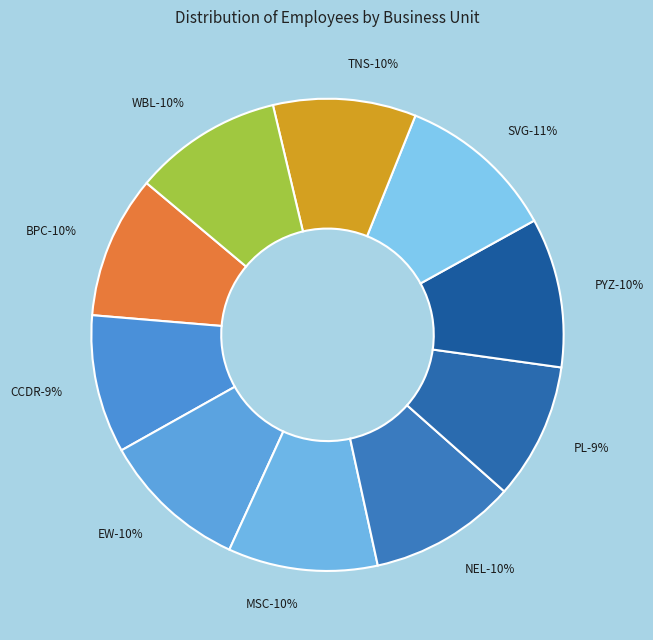

What is the smallest slice in the pie chart?

PL